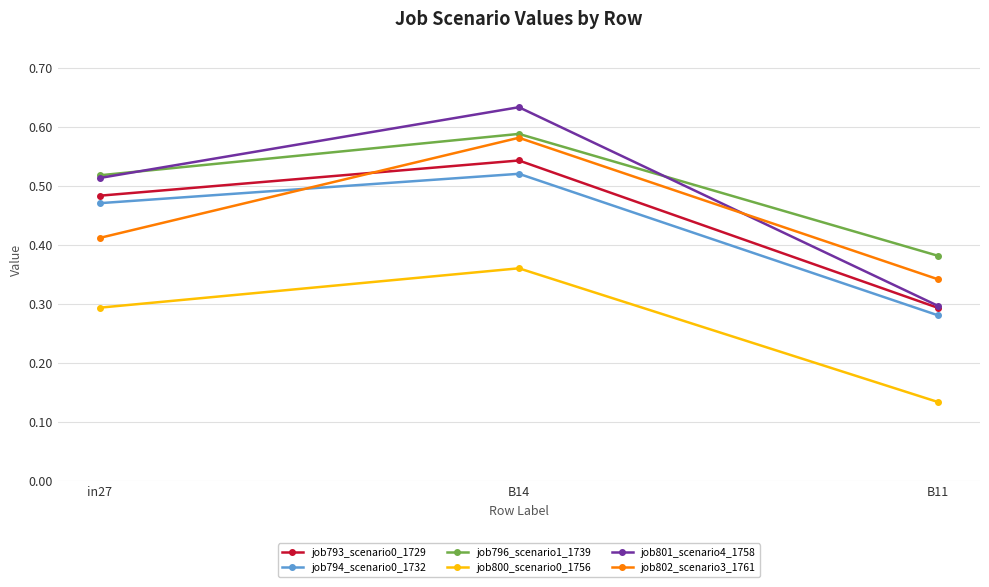

Which category has the highest value in the job794_scenario0_1732 series?

B14